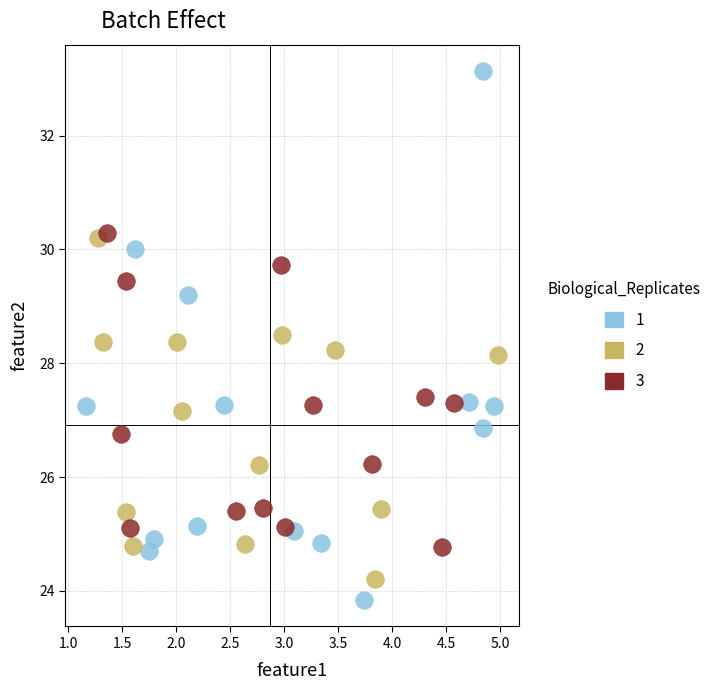

What are all the series names shown in the legend?

1, 2, 3